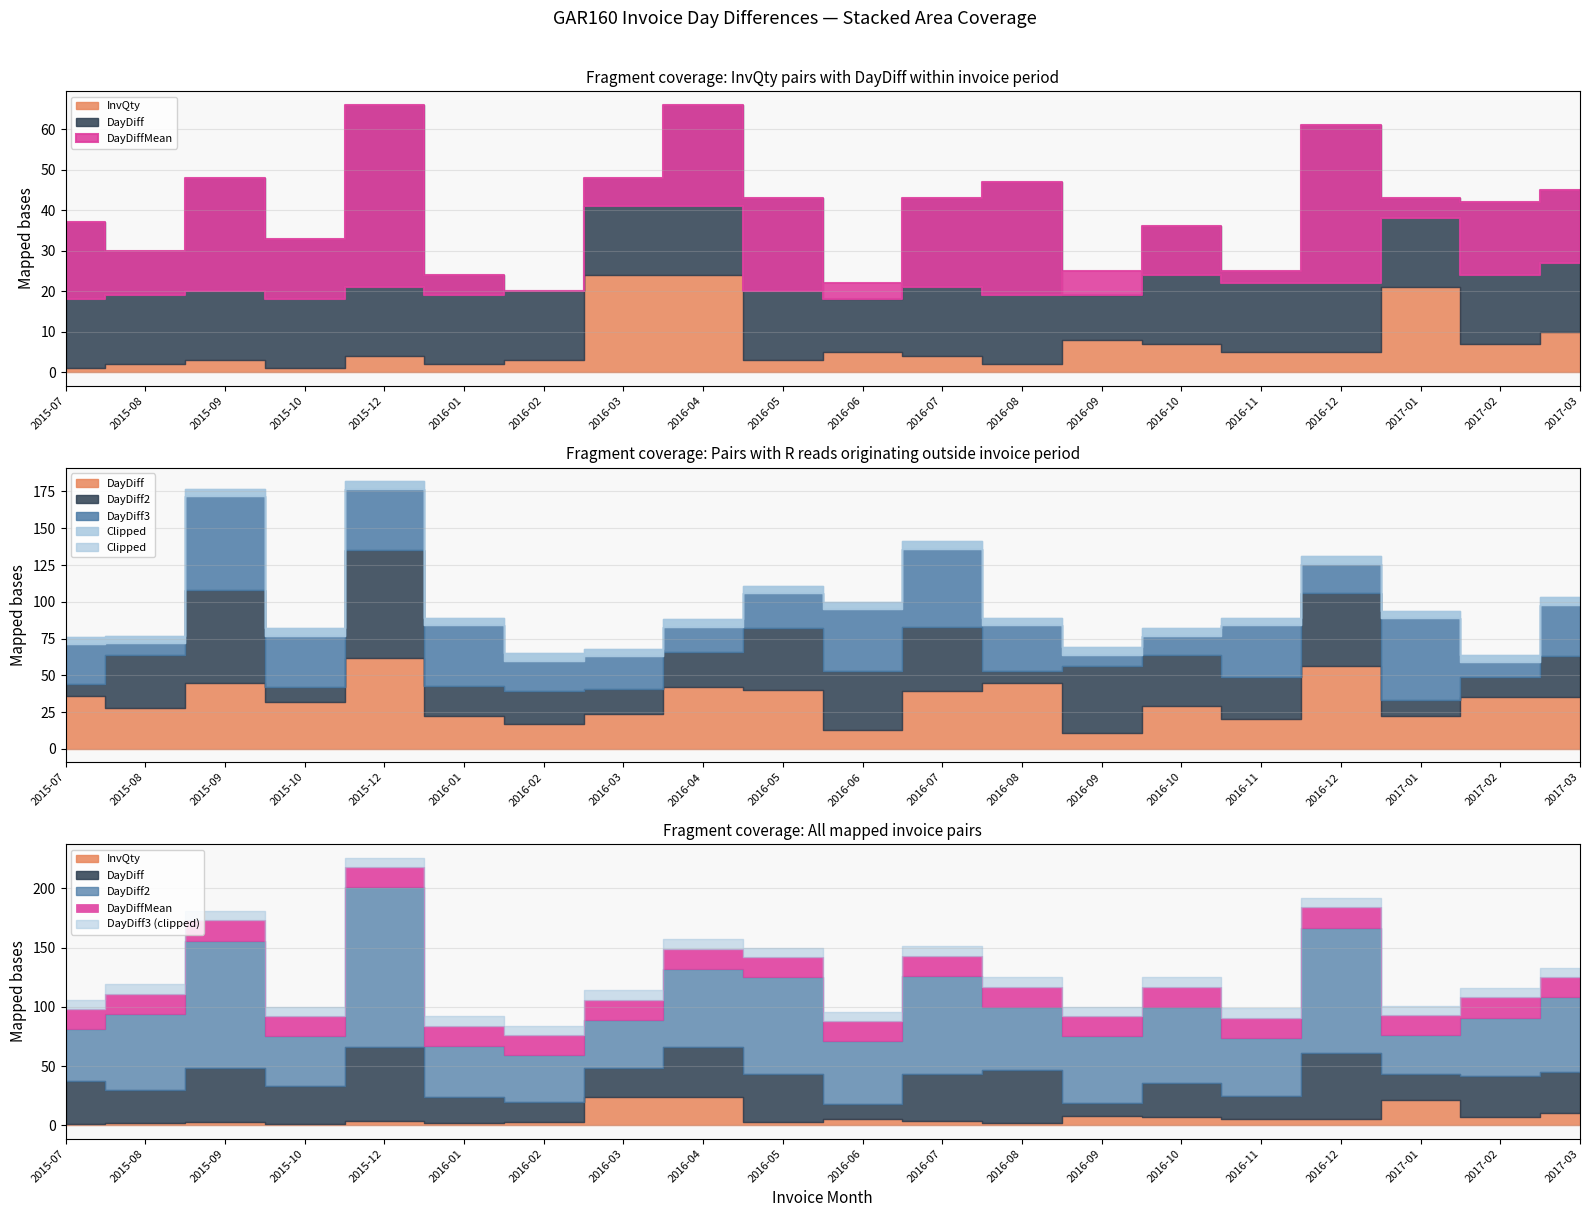

Reading left to right, what are all the values shown in this chart?

InvQty: 2015-07=1	2015-08=2	2015-09=3	2015-10=1	2015-12=4	2016-01=2	2016-02=3	2016-03=24	2016-04=24	2016-05=3	2016-06=5	2016-07=4	2016-08=2	2016-09=8	2016-10=7	2016-11=5	2016-12=5	2017-01=21	2017-02=7	2017-03=10
DayDiff: 2015-07=36	2015-08=28	2015-09=45	2015-10=32	2015-12=62	2016-01=22	2016-02=17	2016-03=24	2016-04=42	2016-05=40	2016-06=13	2016-07=39	2016-08=45	2016-09=11	2016-10=29	2016-11=20	2016-12=56	2017-01=22	2017-02=35	2017-03=35
DayDiff2: 2015-07=44	2015-08=64	2015-09=108	2015-10=42	2015-12=135	2016-01=43	2016-02=39	2016-03=41	2016-04=66	2016-05=82	2016-06=53	2016-07=83	2016-08=53	2016-09=56	2016-10=64	2016-11=49	2016-12=106	2017-01=33	2017-02=49	2017-03=63
DayDiff3: 2015-07=71	2015-08=72	2015-09=172	2015-10=77	2015-12=177	2016-01=84	2016-02=60	2016-03=63	2016-04=83	2016-05=106	2016-06=95	2016-07=136	2016-08=84	2016-09=64	2016-10=77	2016-11=84	2016-12=126	2017-01=89	2017-02=59	2017-03=98
DayDiffMean: 2015-07=17	2015-08=17	2015-09=17	2015-10=17	2015-12=17	2016-01=17	2016-02=17	2016-03=17	2016-04=17	2016-05=17	2016-06=17	2016-07=17	2016-08=17	2016-09=17	2016-10=17	2016-11=17	2016-12=17	2017-01=17	2017-02=17	2017-03=17